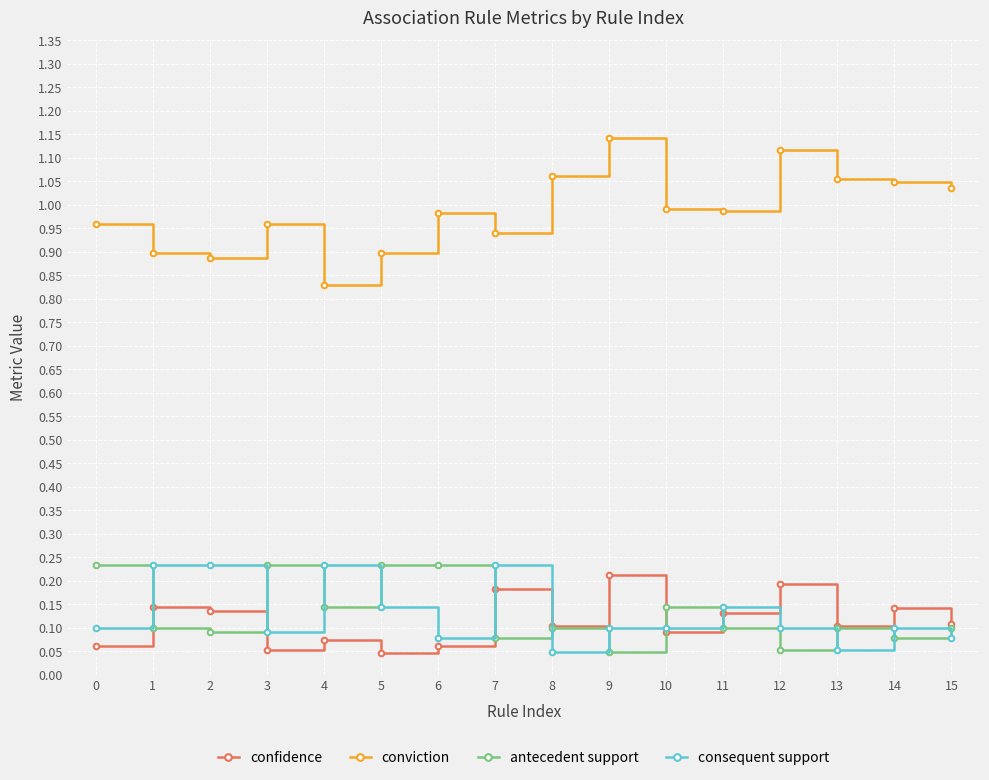

How many lines are shown in the chart?

4